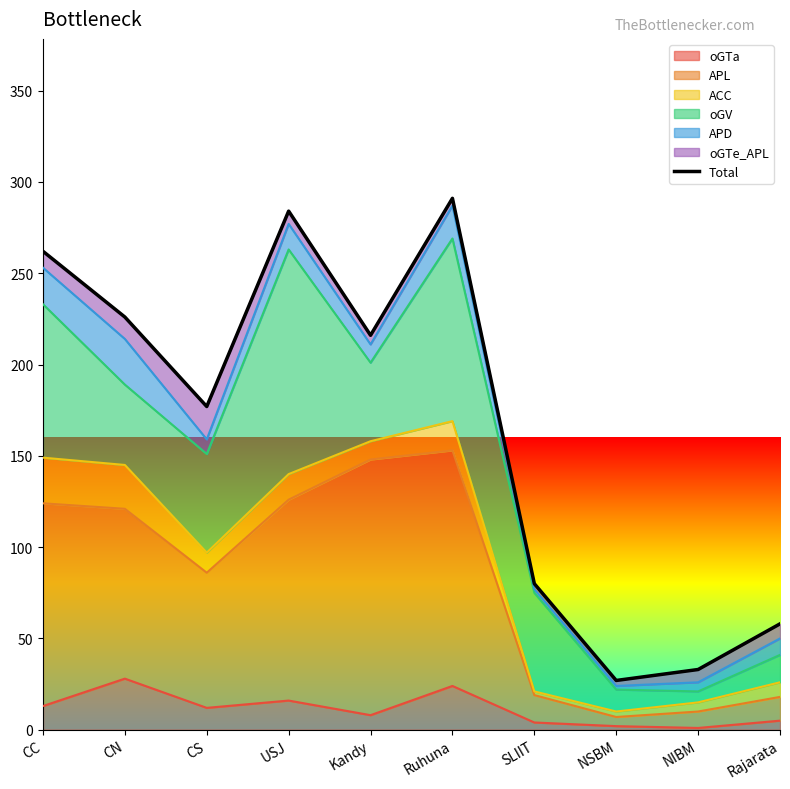

Reading left to right, what are all the values shown in this chart?

CC=262	CN=226	CS=177	USJ=284	Kandy=216	Ruhuna=291	SLIIT=80	NSBM=27	NIBM=33	Rajarata=58